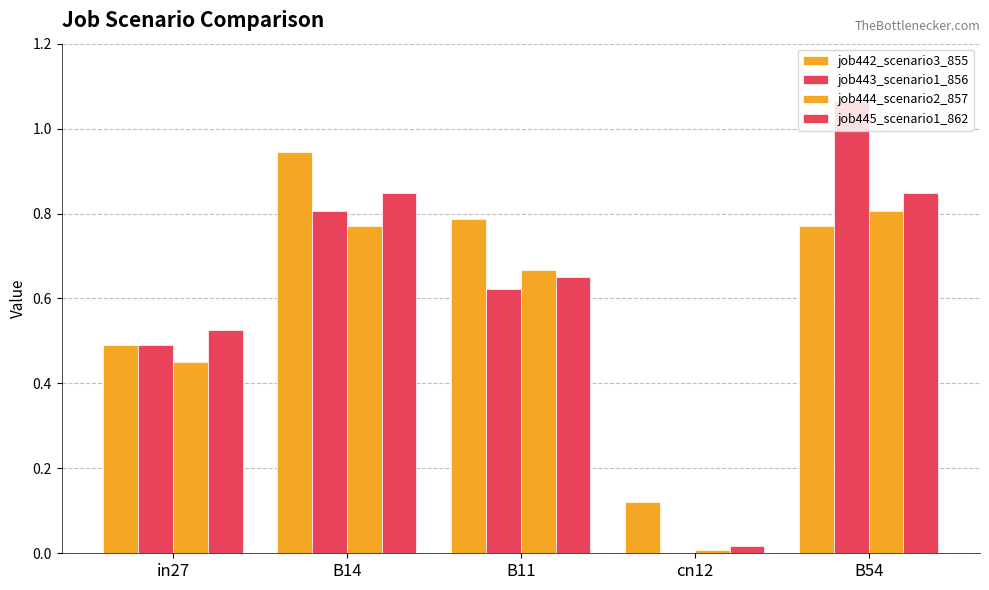

How many groups of bars are there?

5